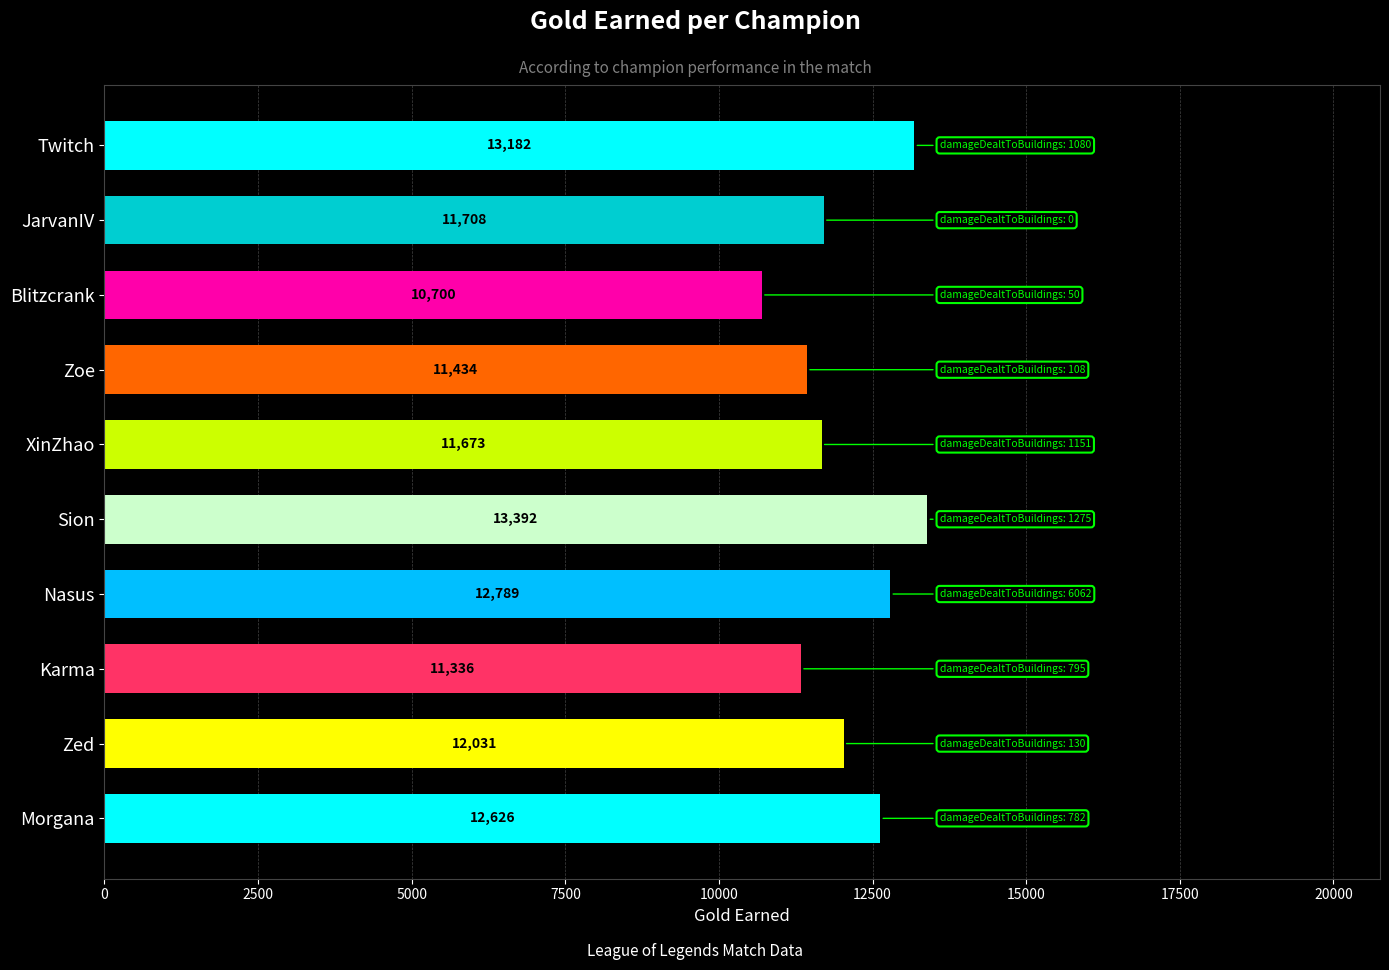

How many bars are there in total?

10